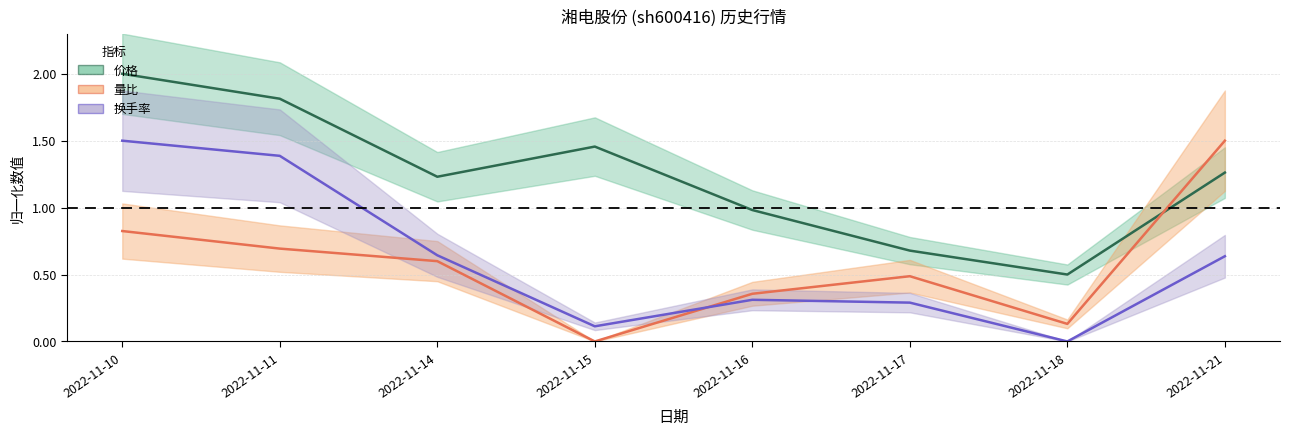

Which series has the largest total across all categories?

价格